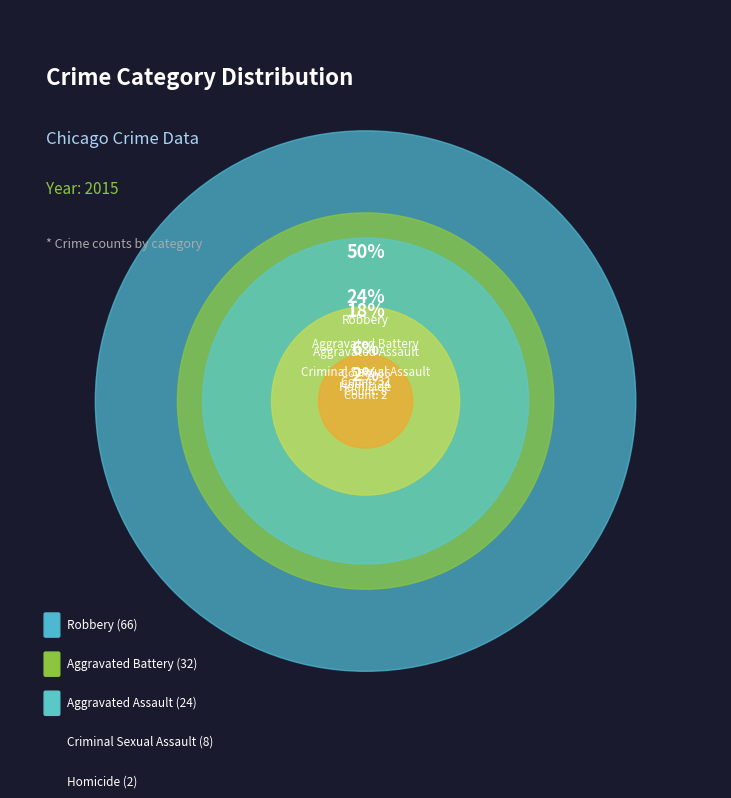

Do Aggravated Assault and Robbery together represent more than half of the pie?

Yes